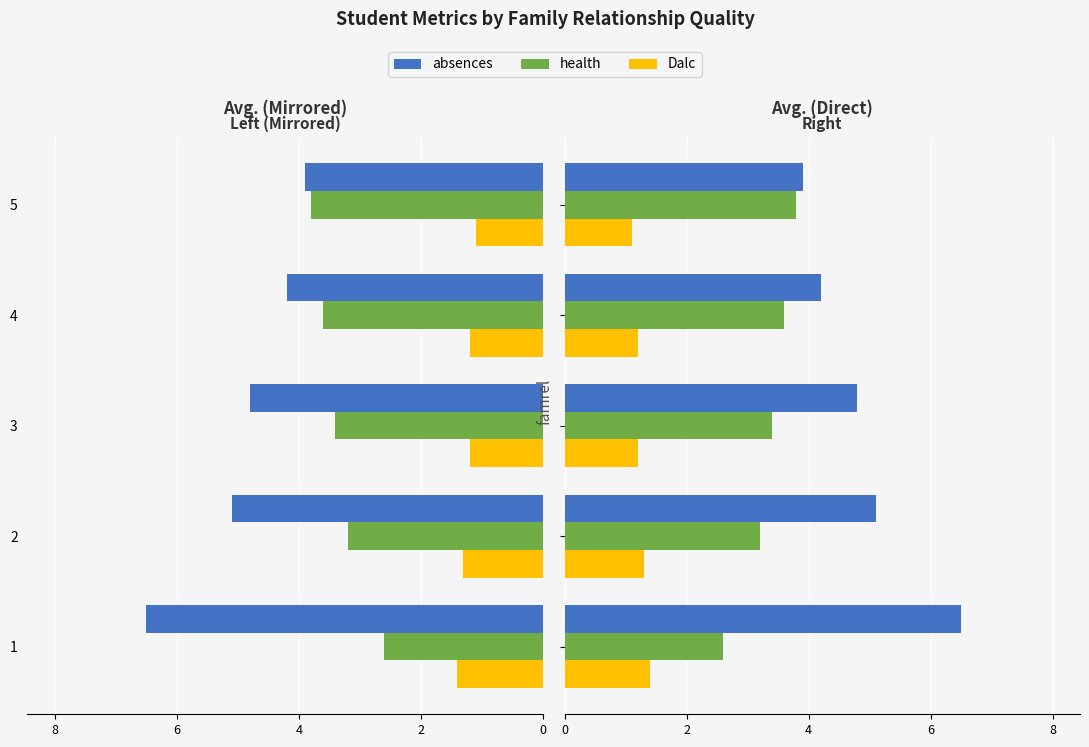

List the series in order of their peak value, lowest first.

Dalc, health, absences